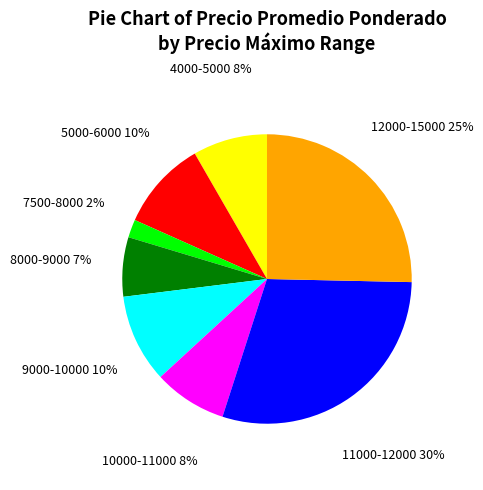

True or false: 12000-15000 accounts for 19% of the total.

False